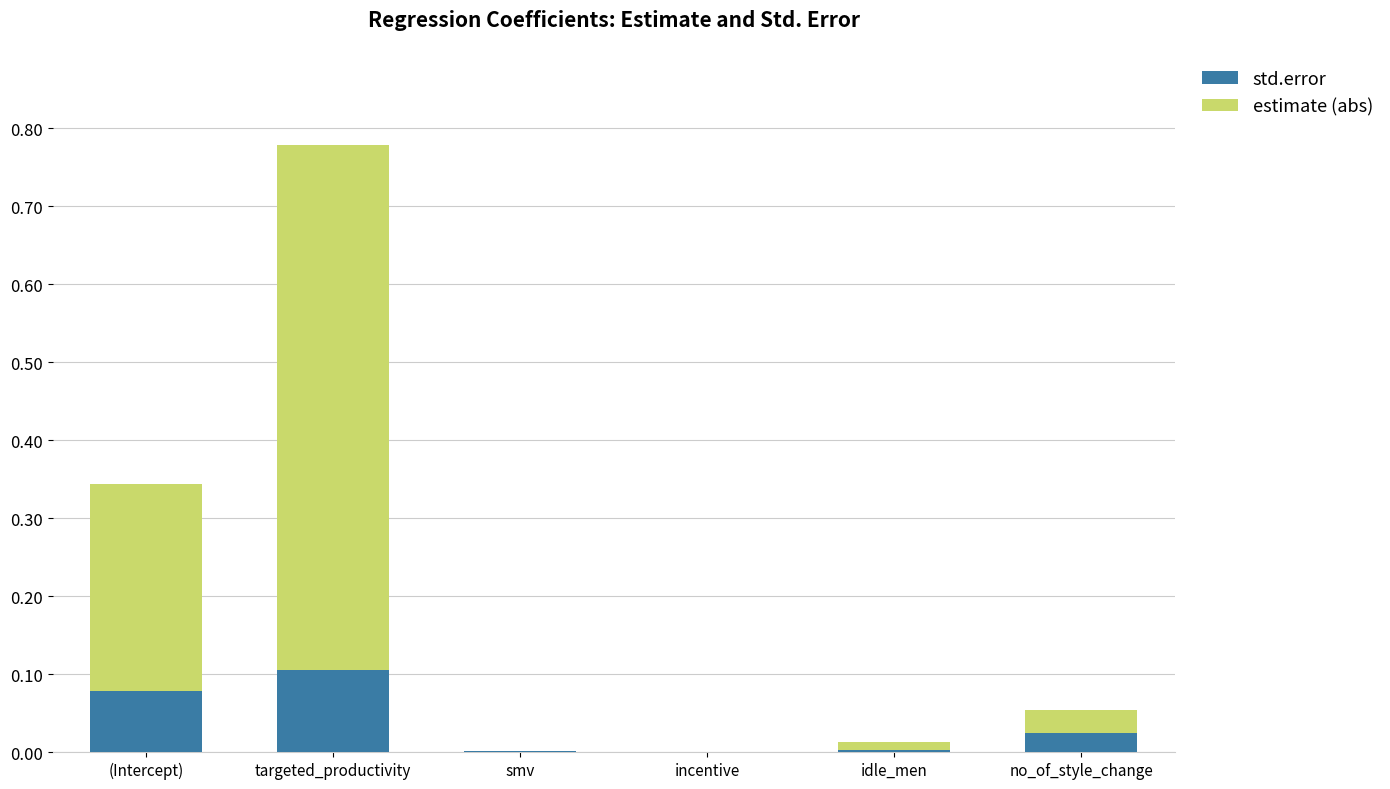

At which category is the sum across all series the highest?

targeted_productivity